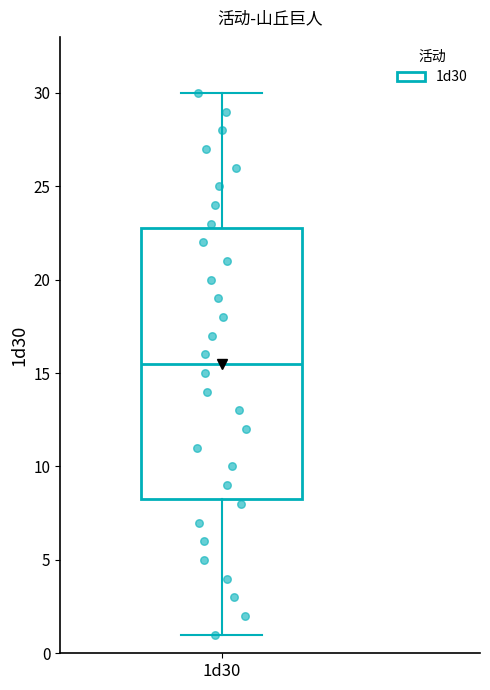

Transcribe this box plot: give where the median line is, the range the box spans, and where the two whiskers end, as read against the y-axis. The values are not printed on the chart, so give them approximately, as read against the axis.

median 15.5, box 8.5 to 23.0, whiskers 1.0 to 30.0